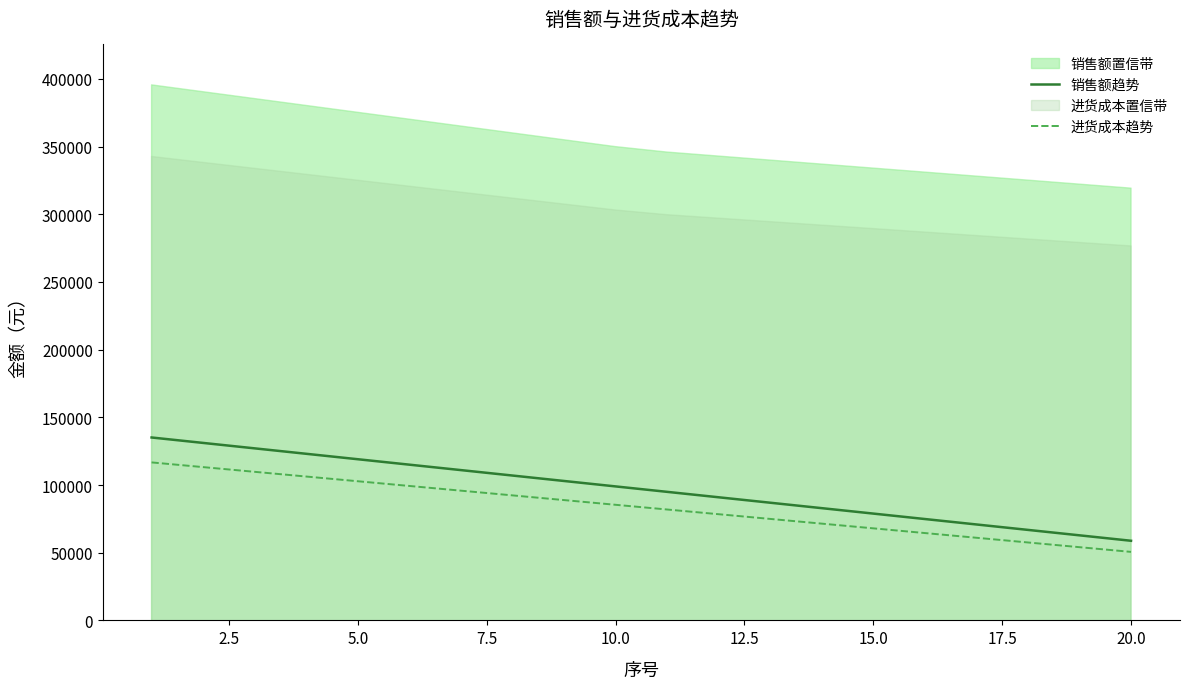

What is the highest value of the 进货成本趋势 series?

116700.9